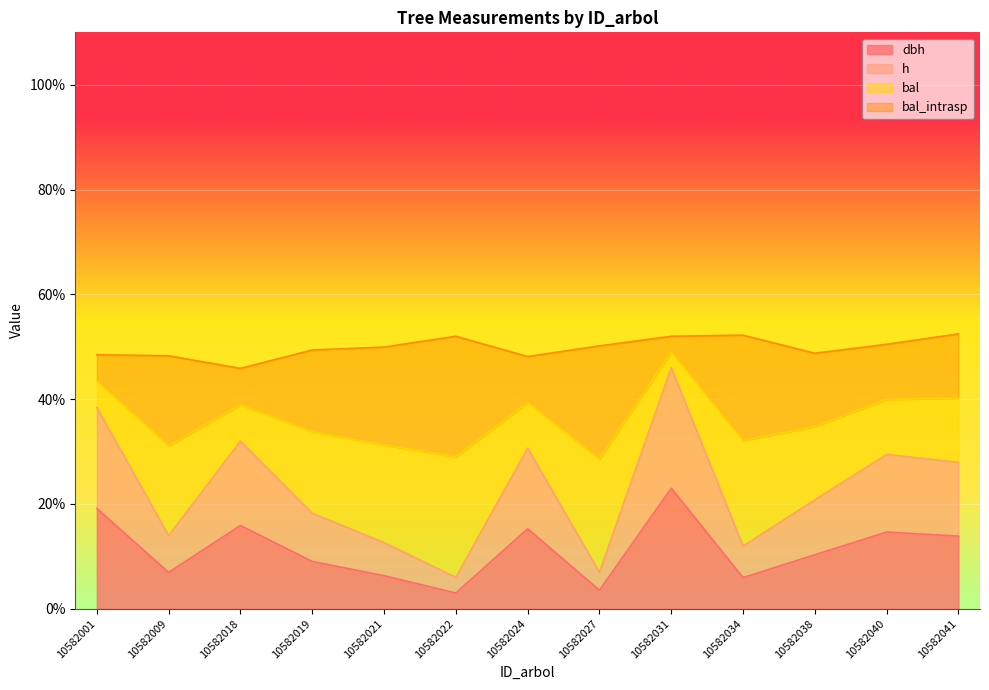

Where does the dbh series first go above 10?

10582001